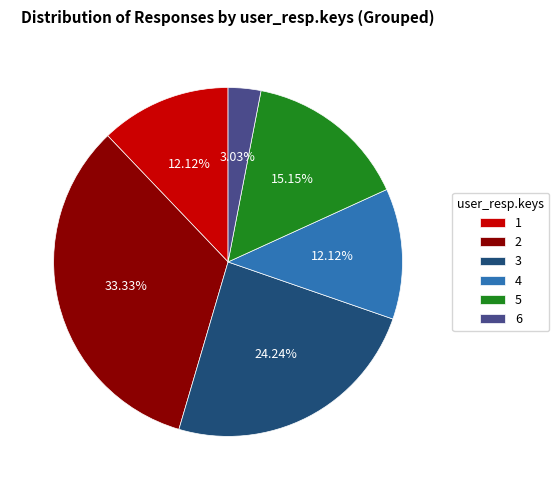

What is the ratio of the value at 3 to the value at 4?

2.0